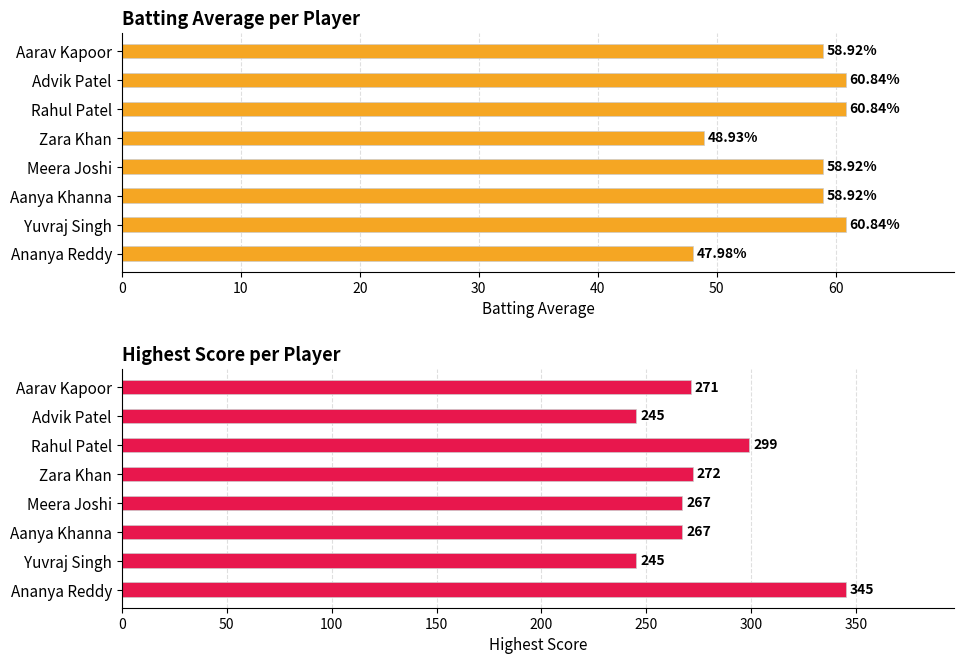

What is the difference between the highest and lowest values at Aanya Khanna?

208.1